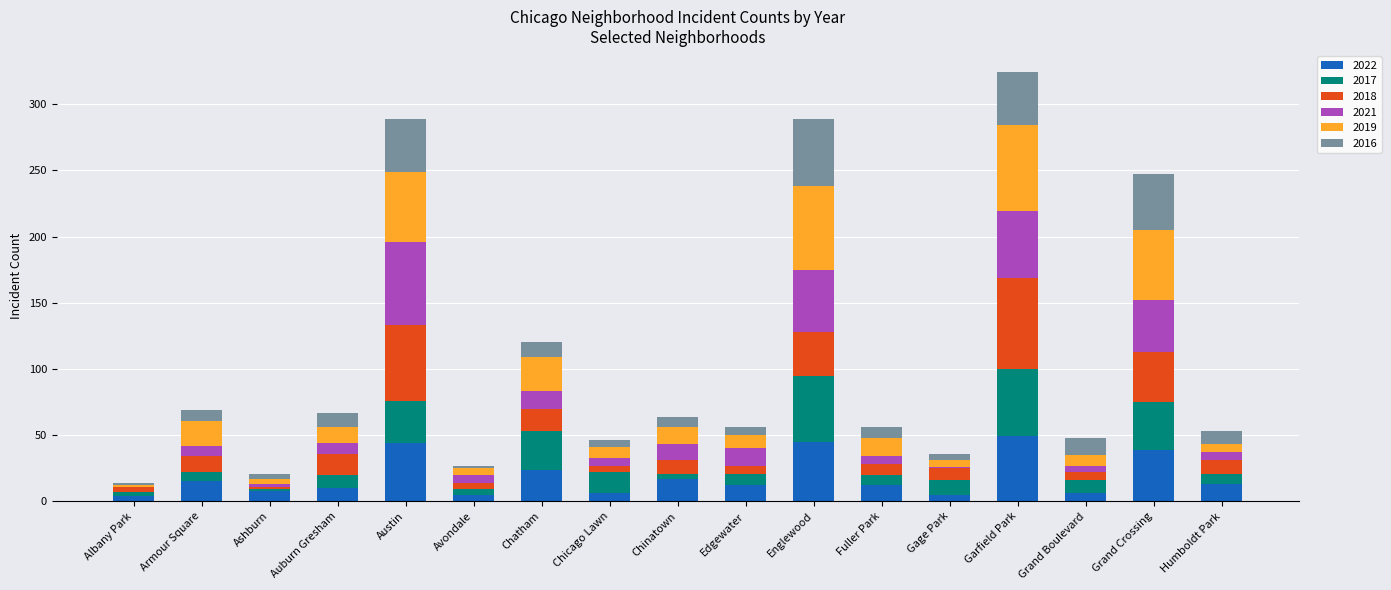

What is the sum of the 2022 values at Albany Park and Chinatown?

21